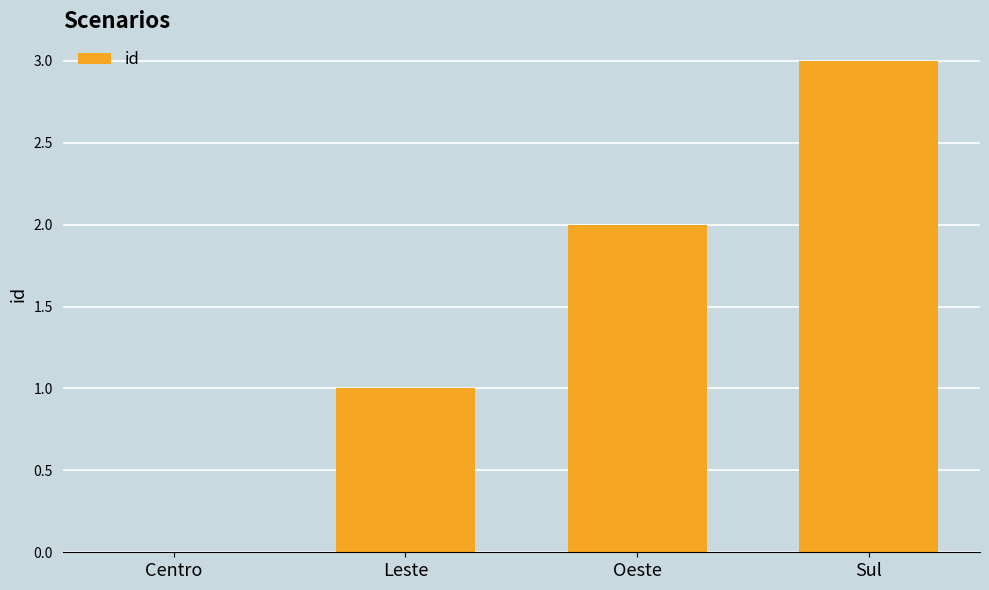

Are the bars grouped side by side (vs. stacked)?

No